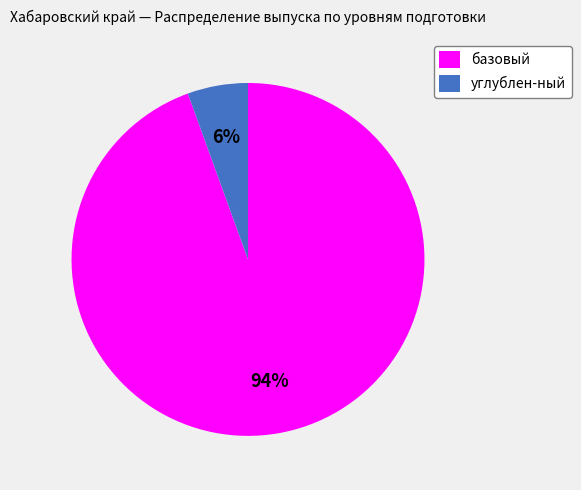

Which has a higher value, базовый or углублен-ный?

базовый